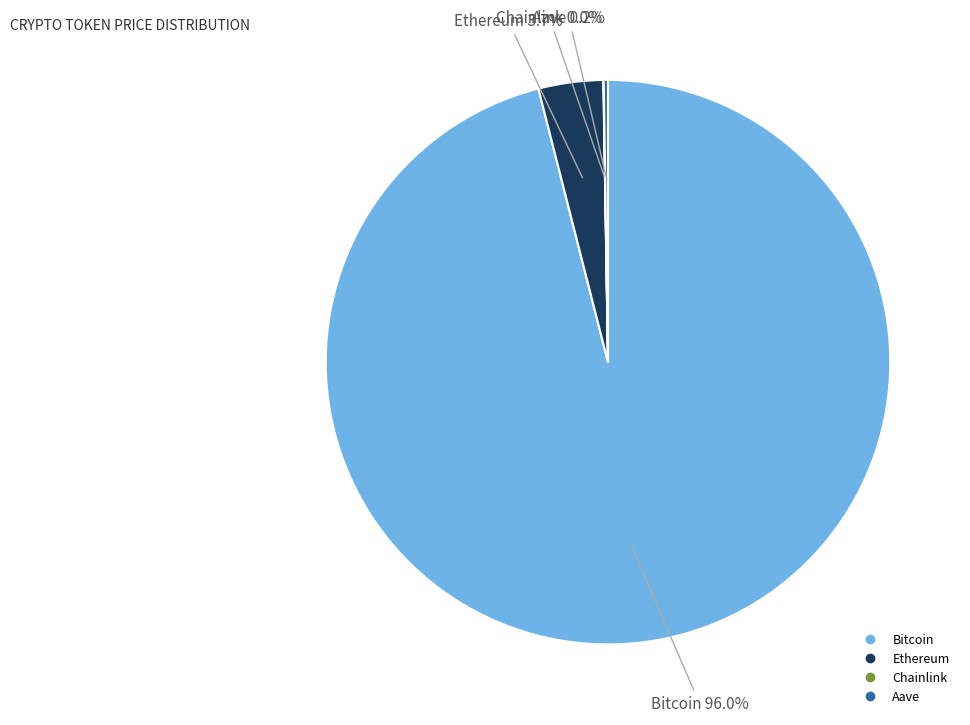

What is the largest slice in the pie chart?

Bitcoin